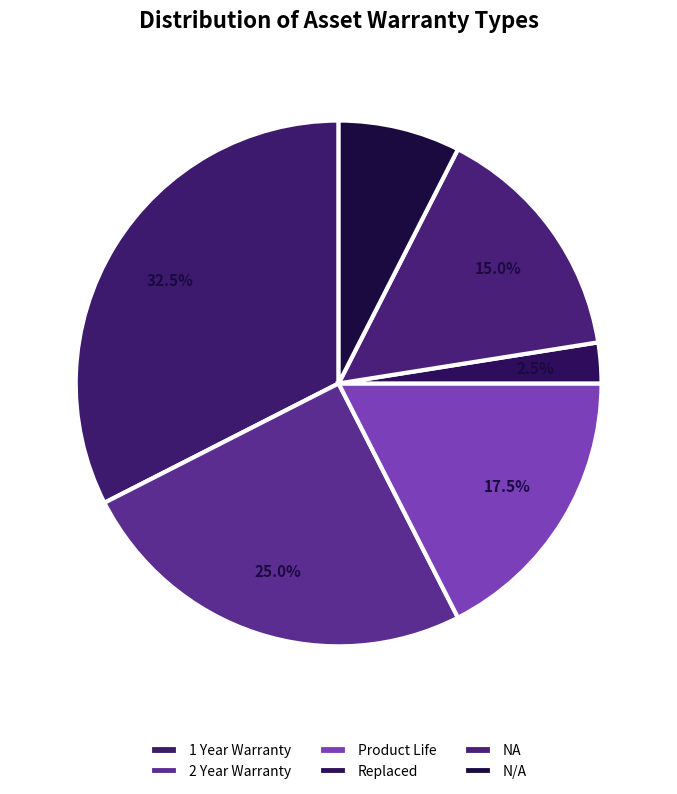

What portion of the pie excludes N/A?

92.5%